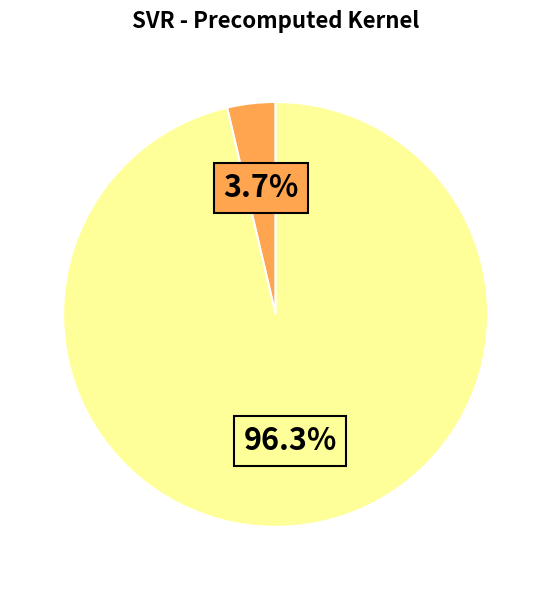

Is there any slice that represents more than half of the pie?

Yes